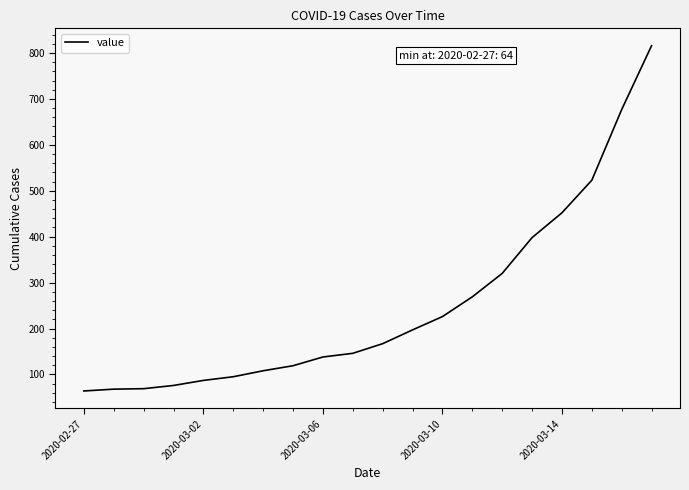

What is the smallest value displayed?

64